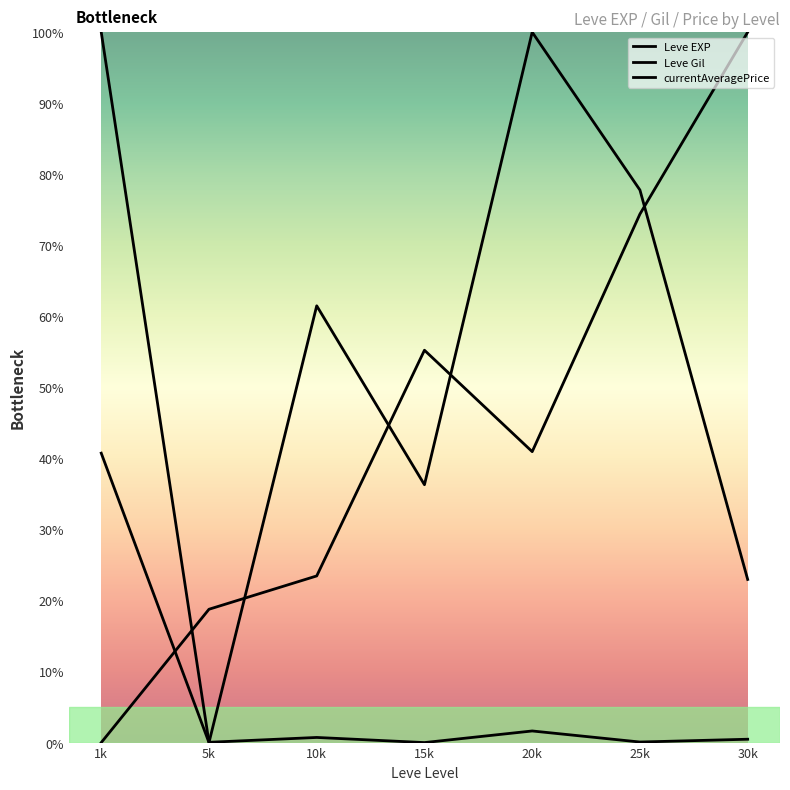

How many intersections are there between Leve EXP and Leve Gil?

5